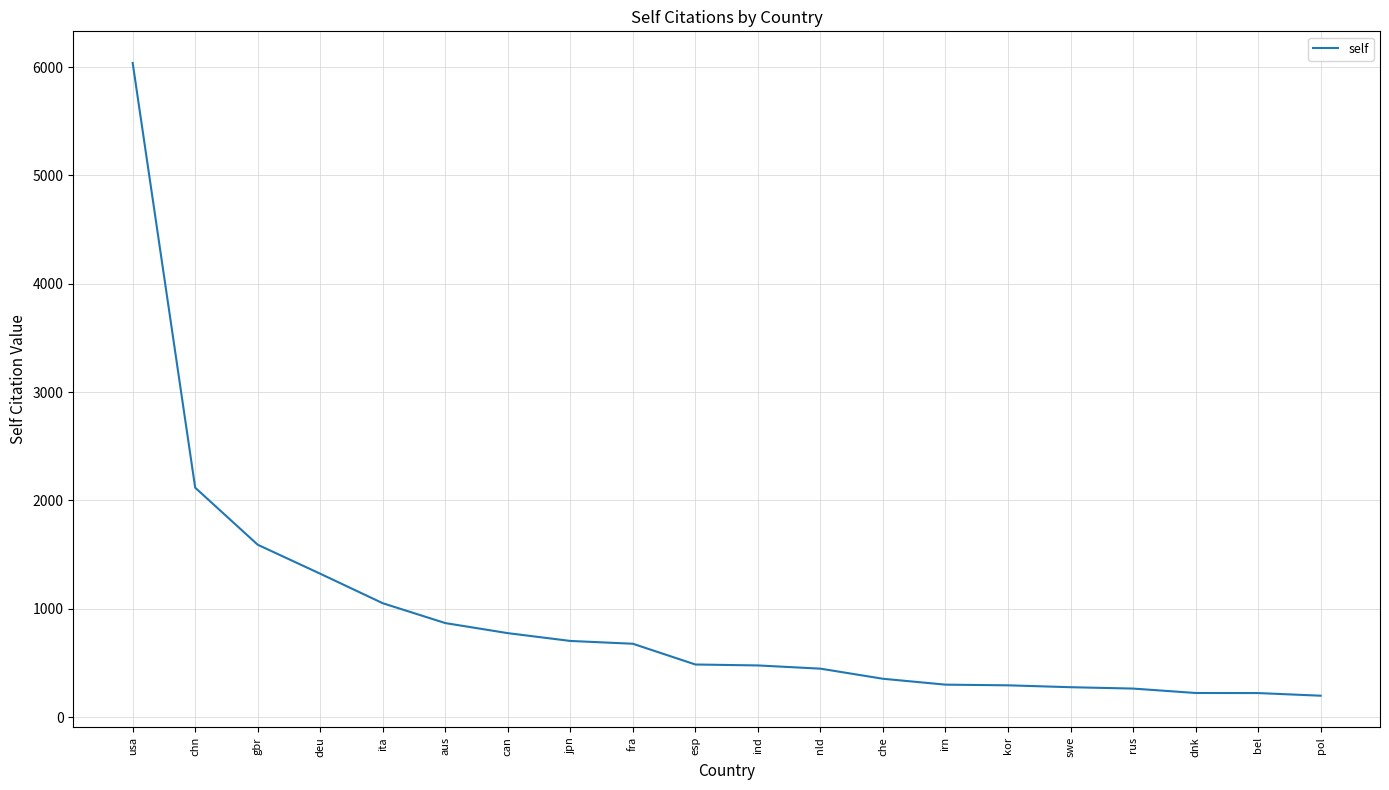

True or false: the data shows 810.8 at ind.

False